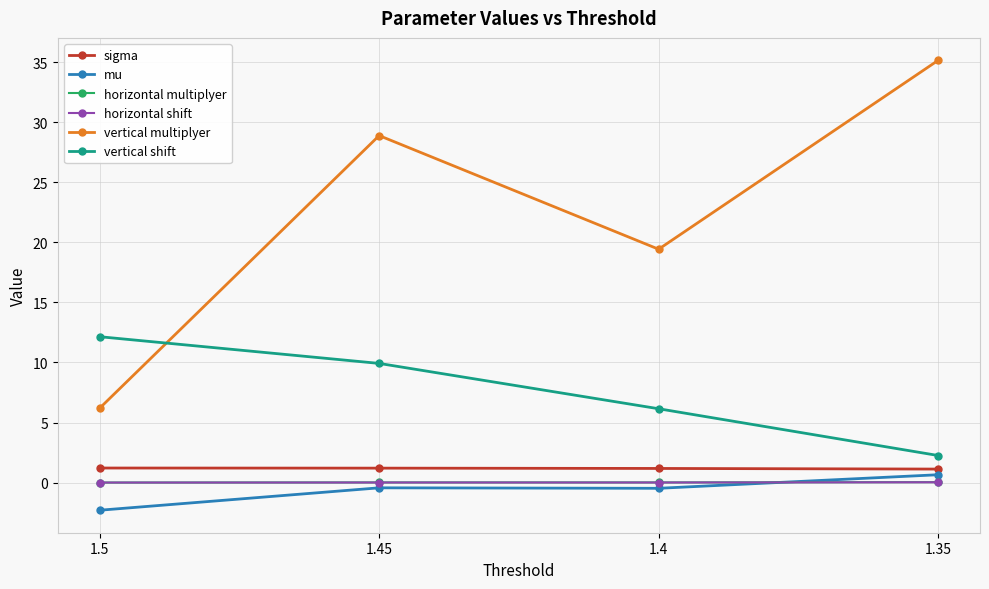

What is the difference between the maximum and minimum values in the vertical multiplyer series?

29.0